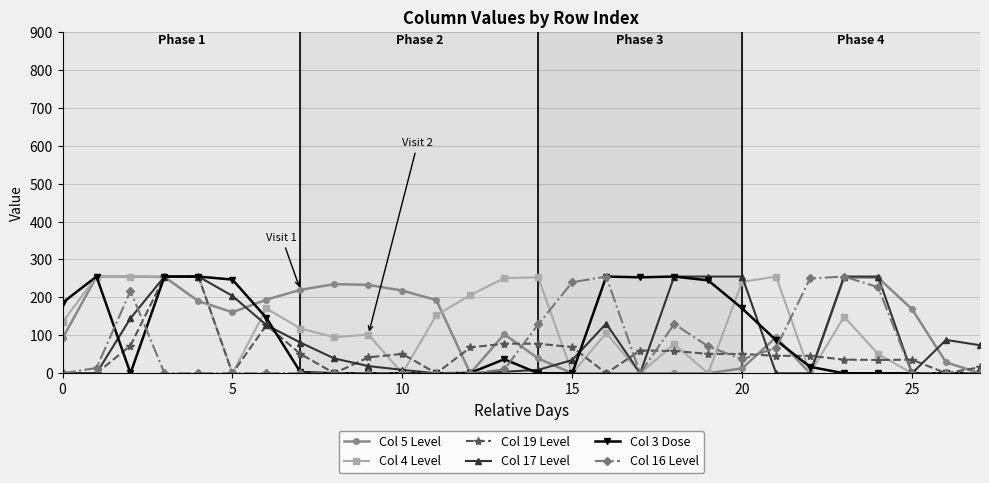

True or false: Col 5 Level has more than 1 interior local peaks.

True